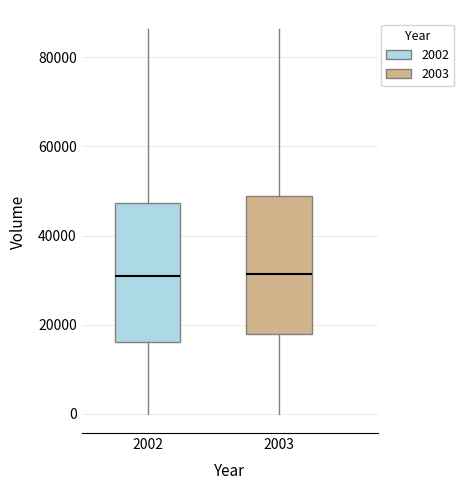

Reading left to right, read every box against the y-axis: the position of its median line, the range the box covers, and the ends of its whiskers. The values are not printed on the chart, so give them approximately, as read against the axis.

2002: median 32000, box 16000 to 48000, whiskers 0 to 86000
2003: median 32000, box 18000 to 48000, whiskers 0 to 86000